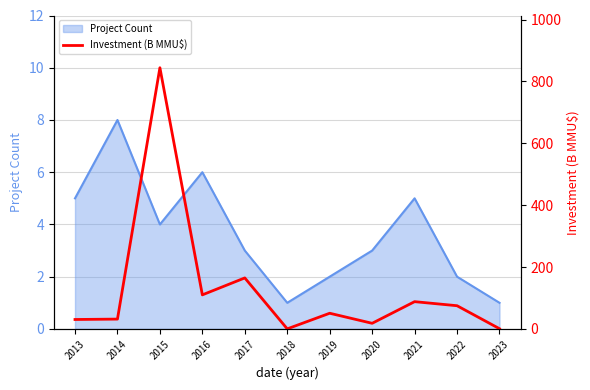

Between 2015 and 2020, which is larger?

2015